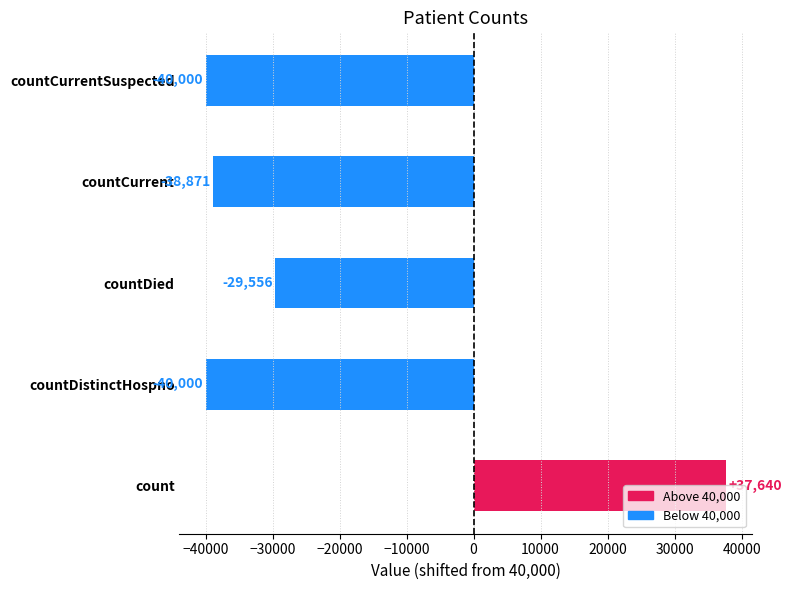

The value at countDied is -7955. True or false?

False